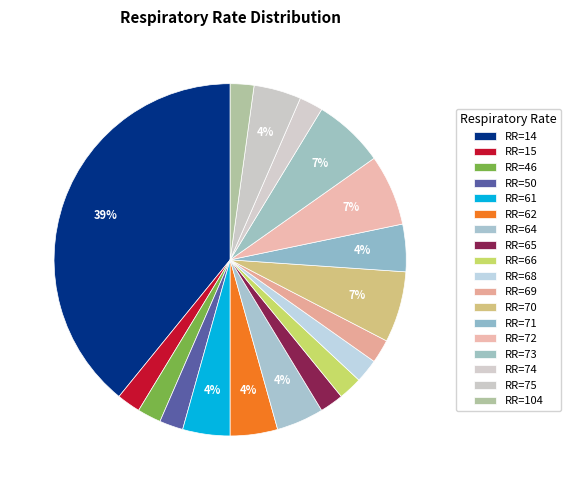

How many segments does this pie chart have?

18